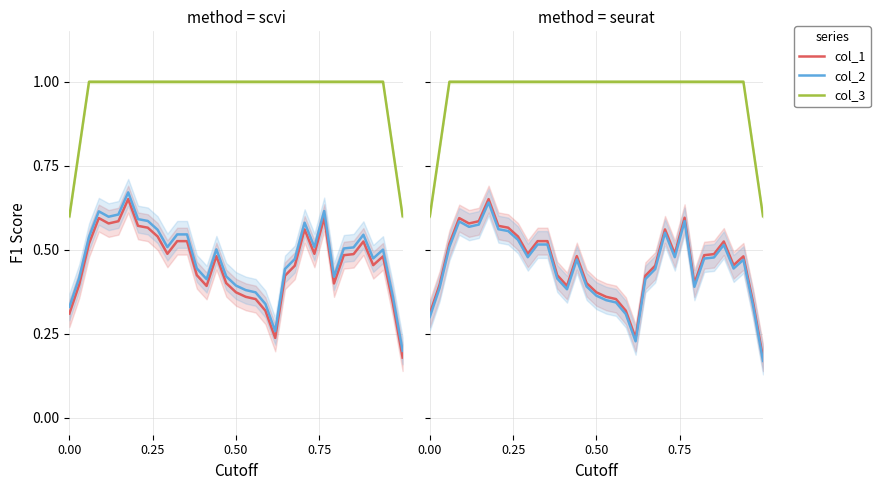

True or false: col_1 and col_3 cross at least once.

False